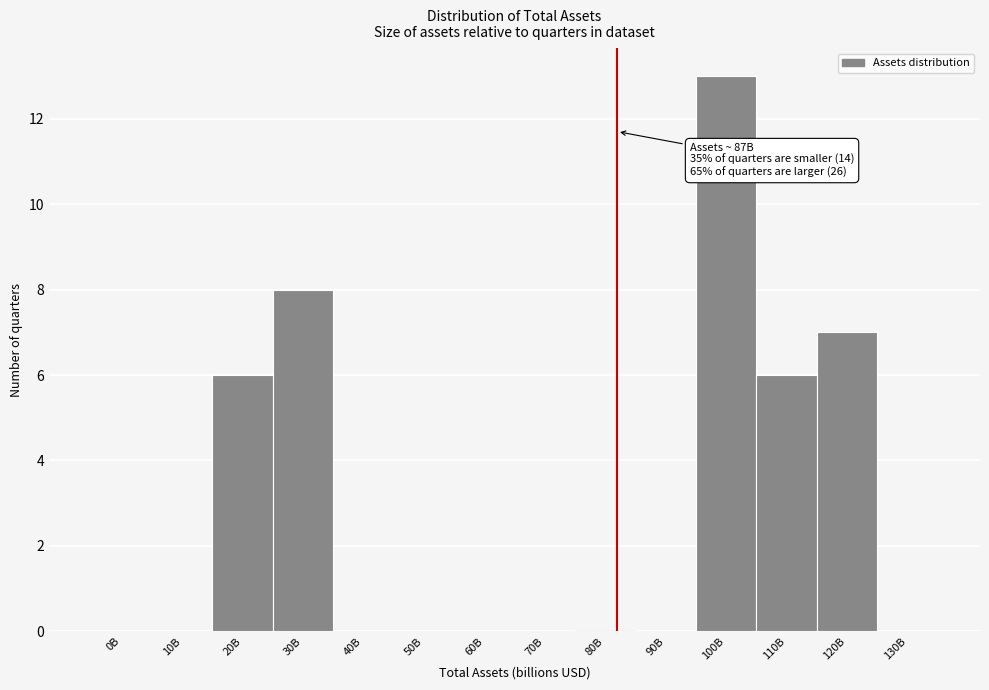

Reading left to right, what are all the values shown in this chart?

0B=0	10B=0	20B=6	30B=8	40B=0	50B=0	60B=0	70B=0	80B=0	90B=0	100B=13	110B=6	120B=7	130B=0